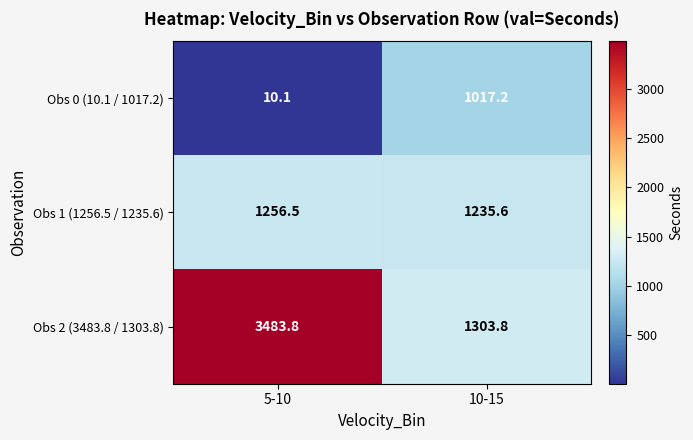

What is the greatest value displayed?

3483.8